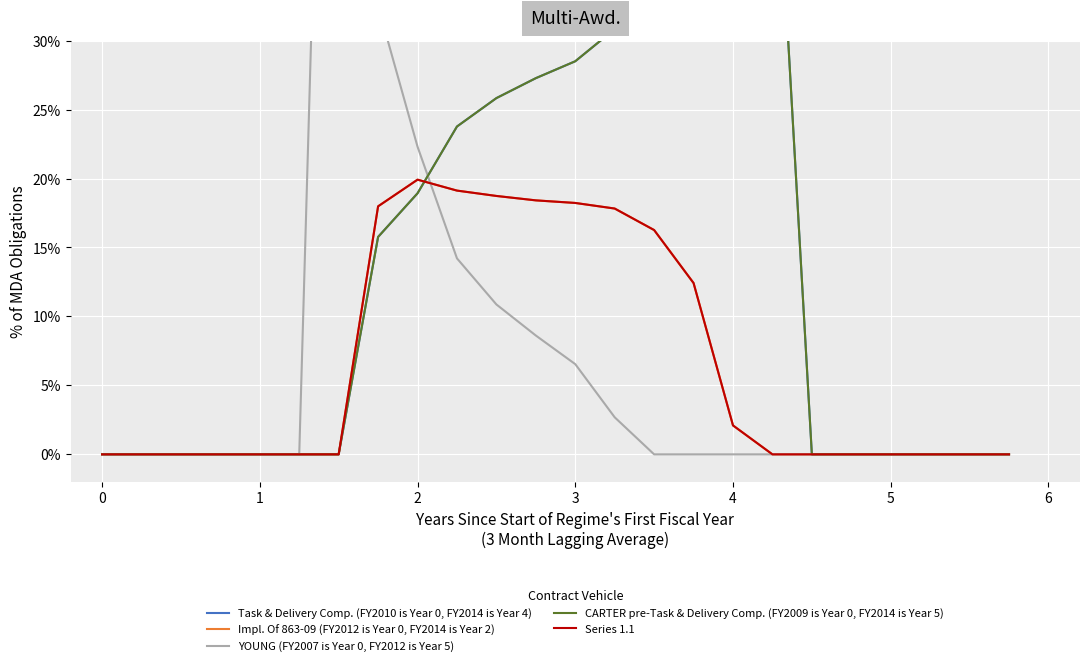

How many lines are shown in the chart?

5